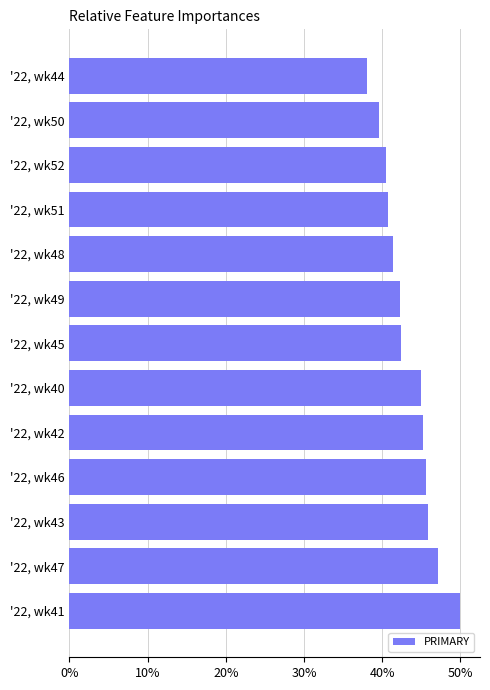

What is the greatest value displayed?

50.0